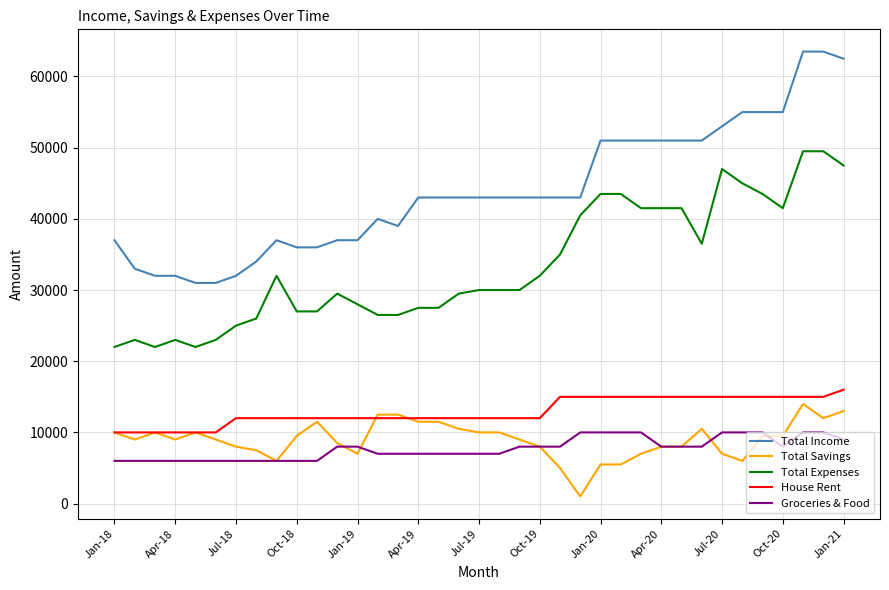

Rank the series by their maximum value, from lowest to highest.

Groceries & Food, Total Savings, House Rent, Total Expenses, Total Income